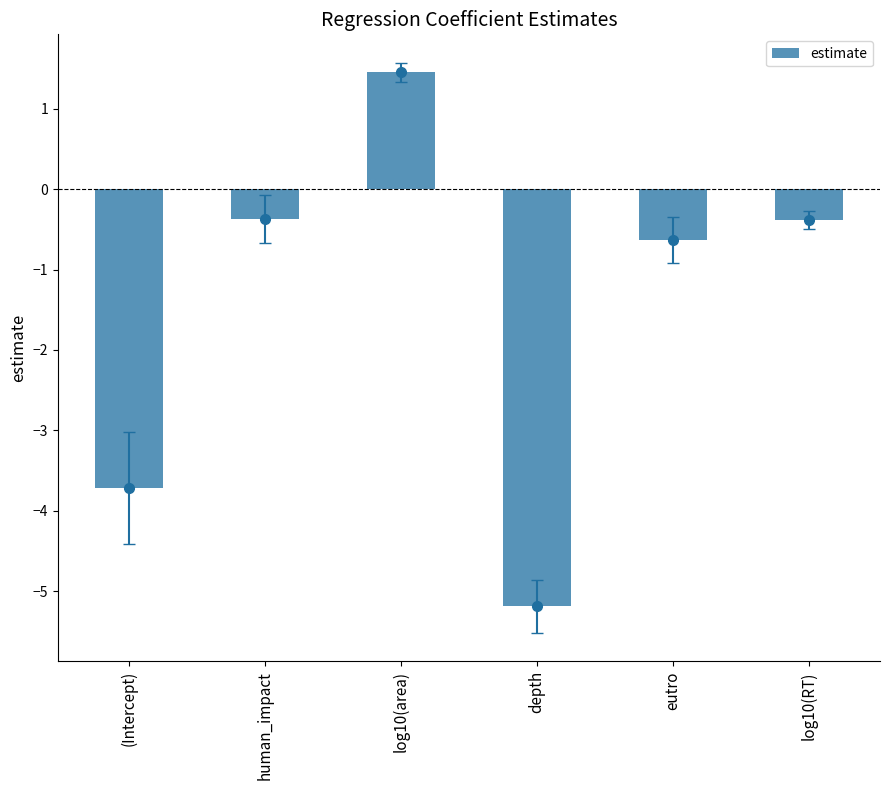

Are the bars horizontal?

No